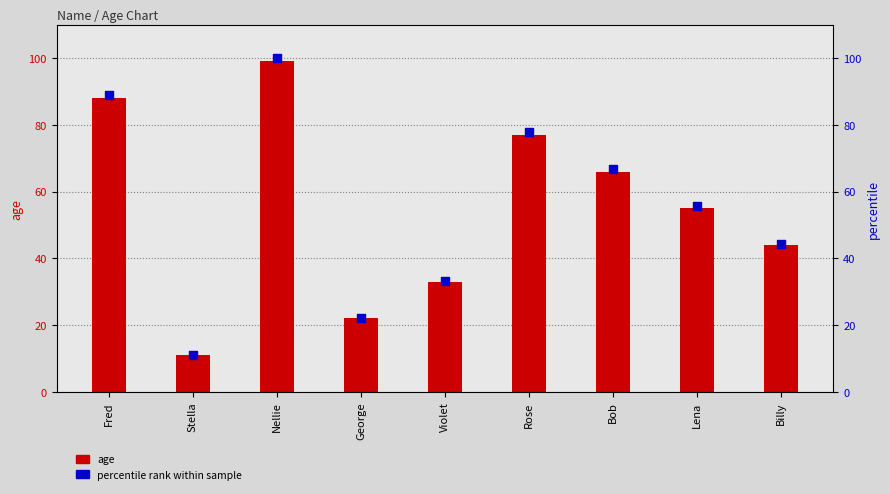

What are all the series names shown in the legend?

age (primary), percentile rank within sample